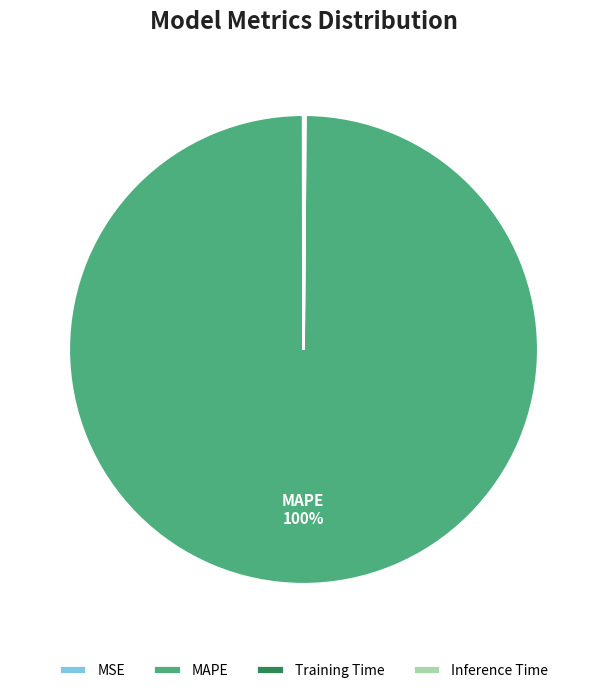

The MAPE slice represents 100% of the pie. True or false?

True